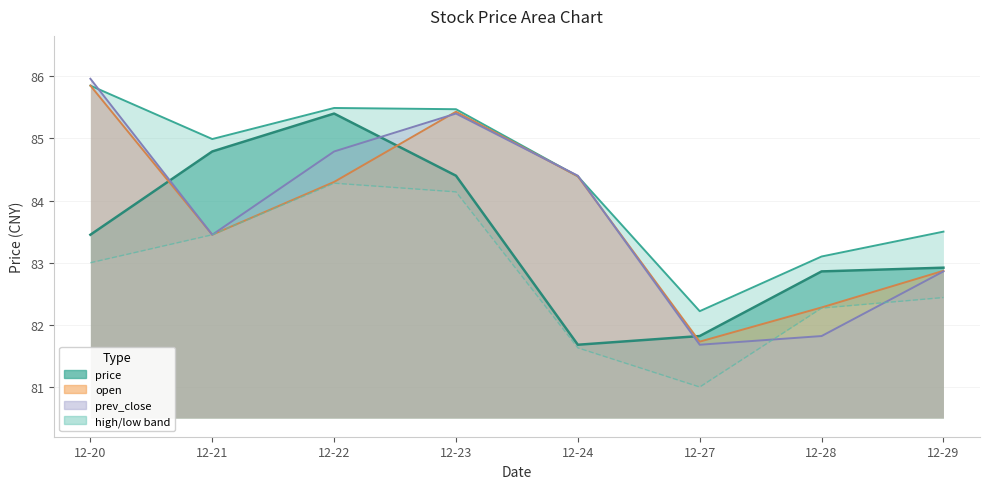

Is it true that prev_close equals 133.2 at 12-24?

False